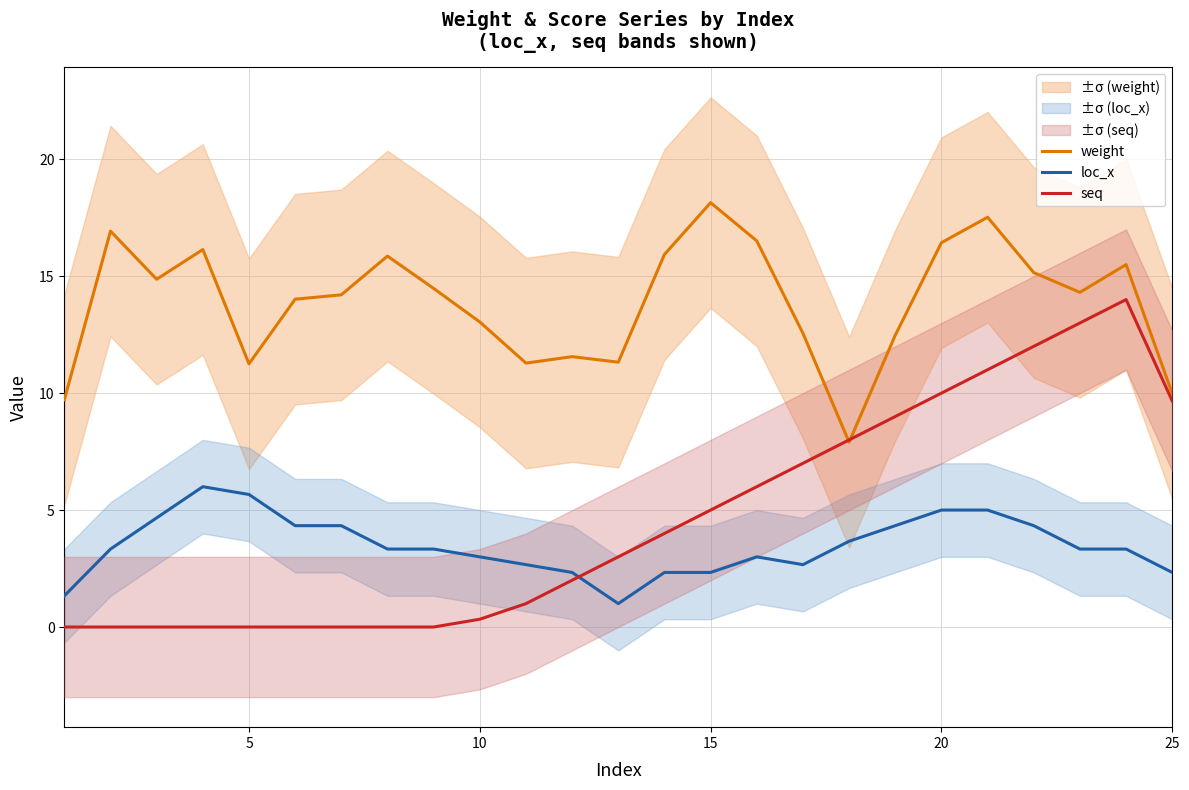

Is it true that weight equals 13.2 at 25?

False